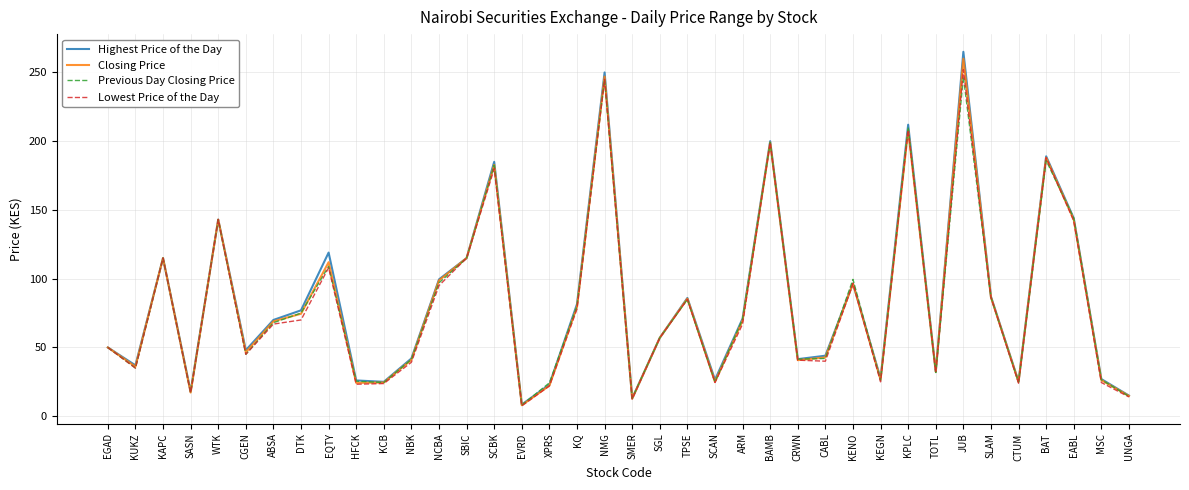

Between EQTY and JUB, which series saw the biggest shift?

Closing Price